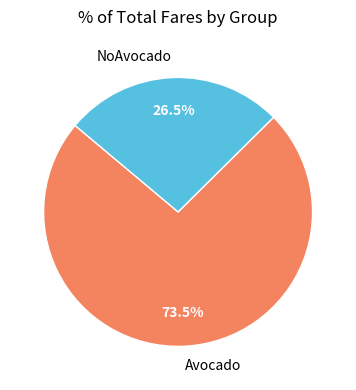

Which category has the smallest portion of the pie?

NoAvocado